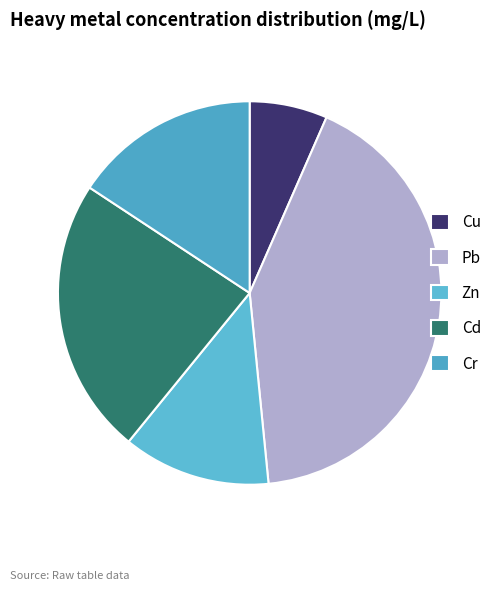

Count the number of slices in the pie.

5